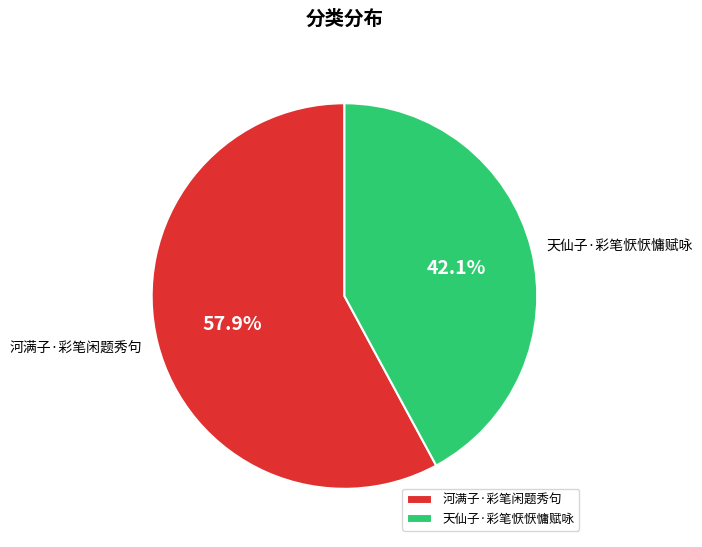

Which slice is the smallest?

天仙子·彩笔恹恹慵赋咏